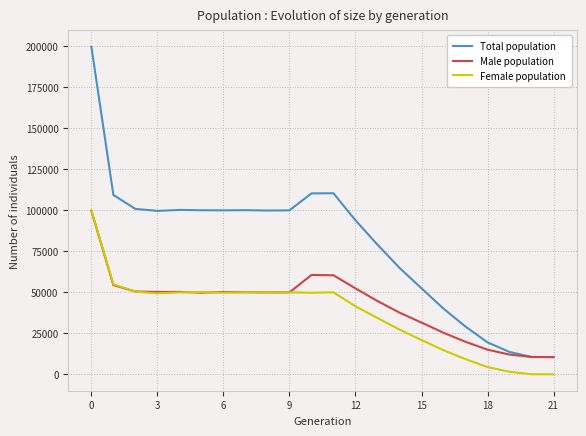

True or false: Male population has more than 0 points higher than both neighbors.

True